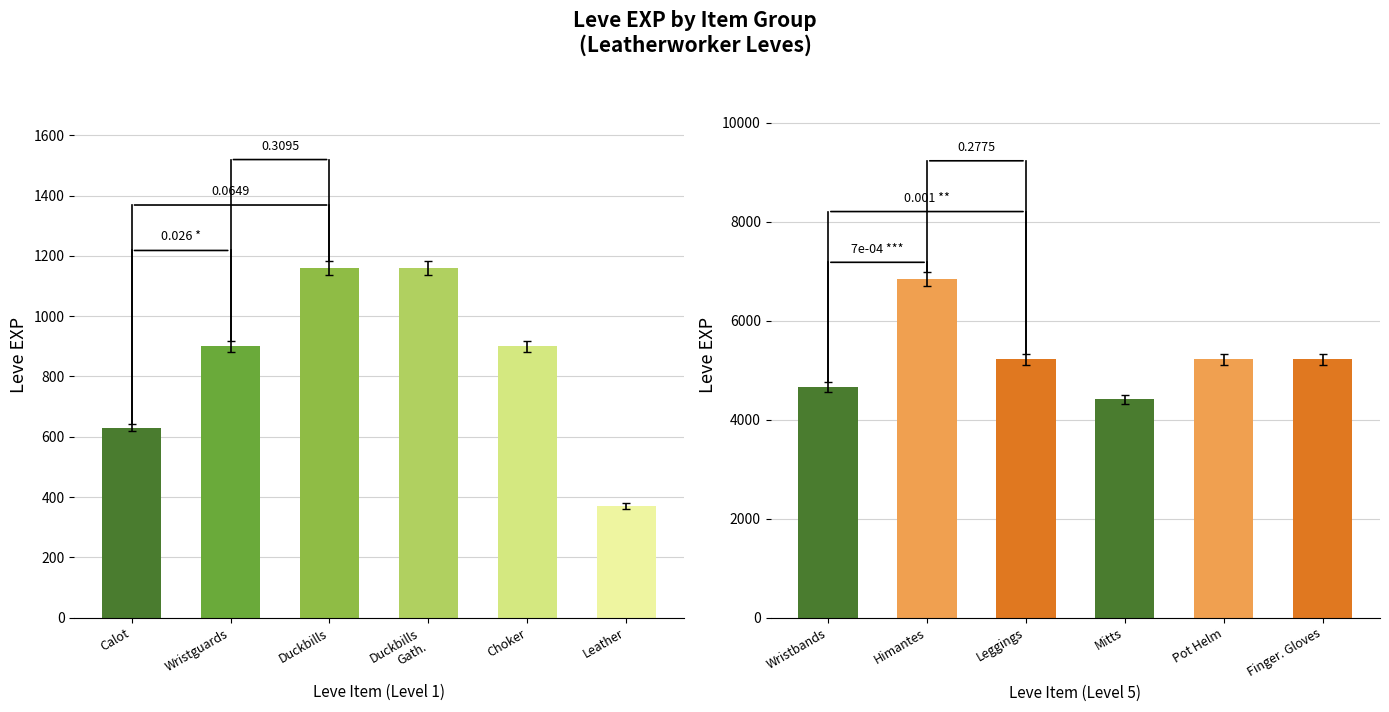

Reading left to right, extract all data points from this chart.

Leve EXP (Lv1): 630	900	1160	1160	900	370
Leve EXP (Lv5): 4660	6840	5220	4410	5220	5220